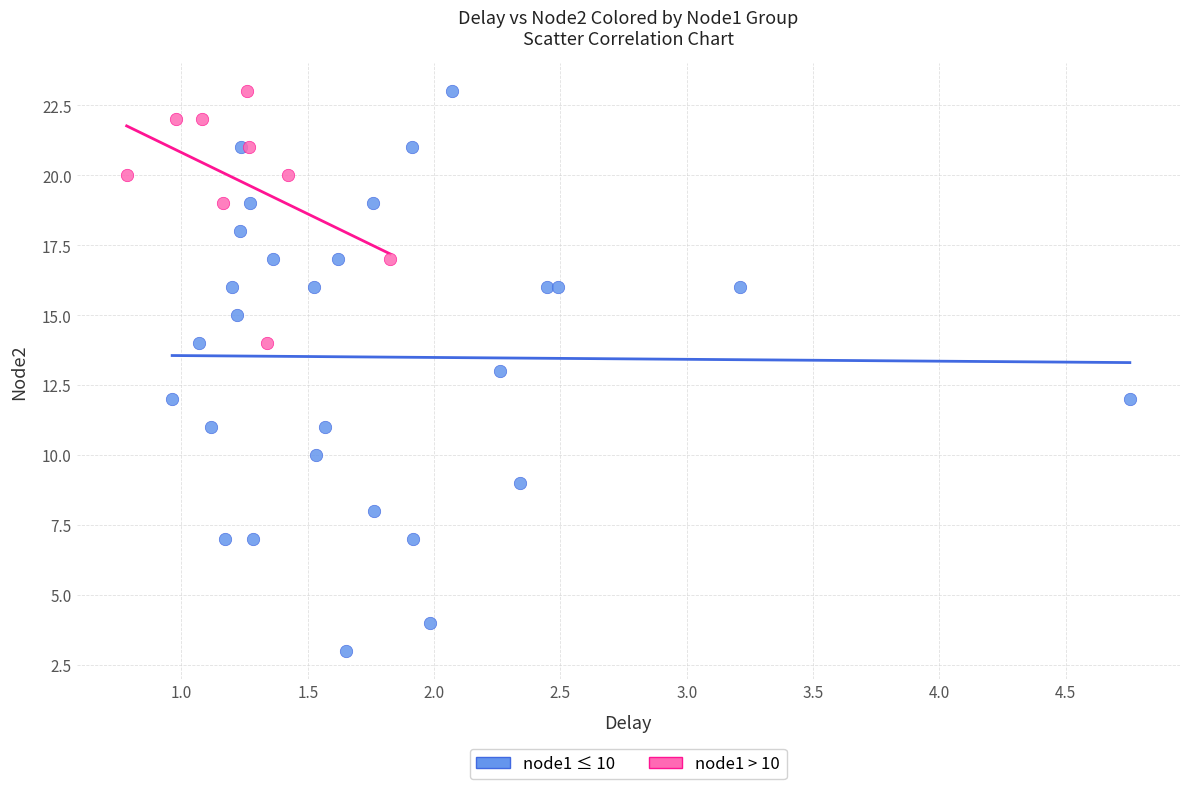

Which series contains the lowest Y value?

node1 ≤ 10